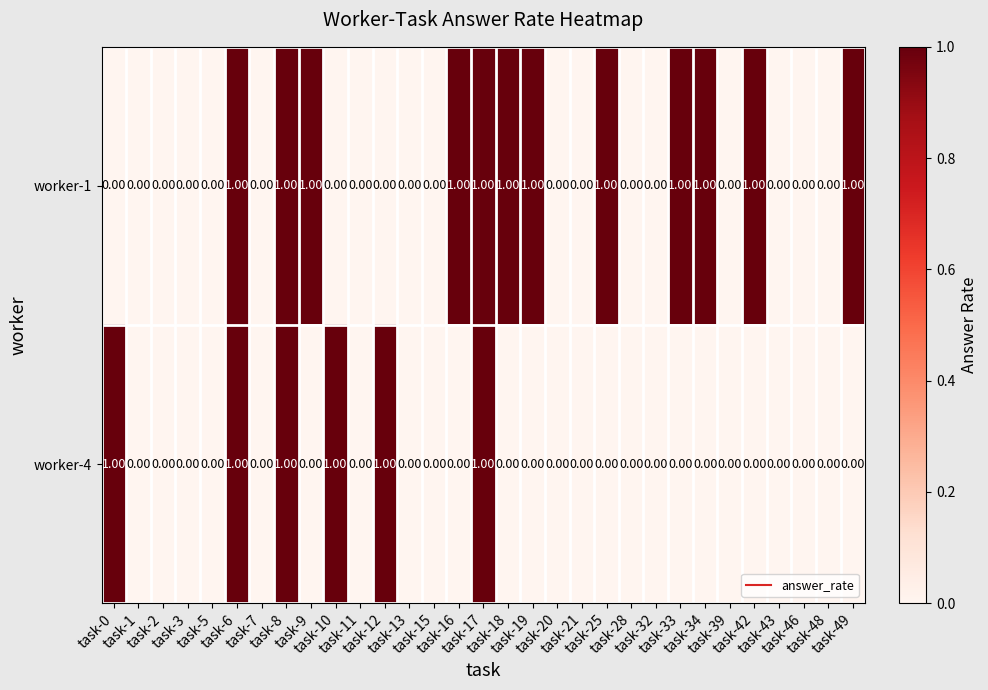

List the series in order of their overall mean, highest first.

worker-1, worker-4